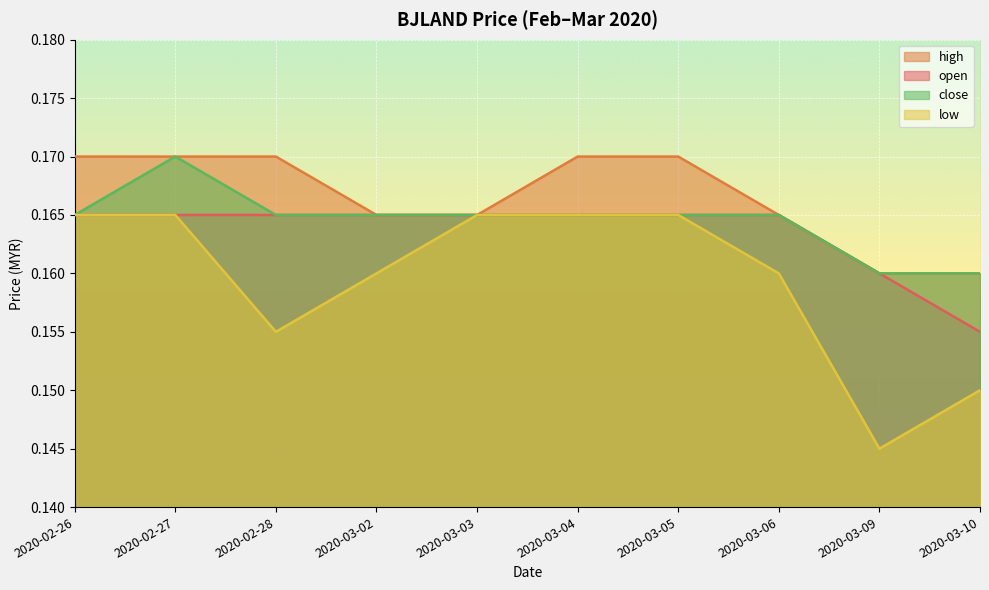

What is the value of the close point at the 5th from the left?

0.2